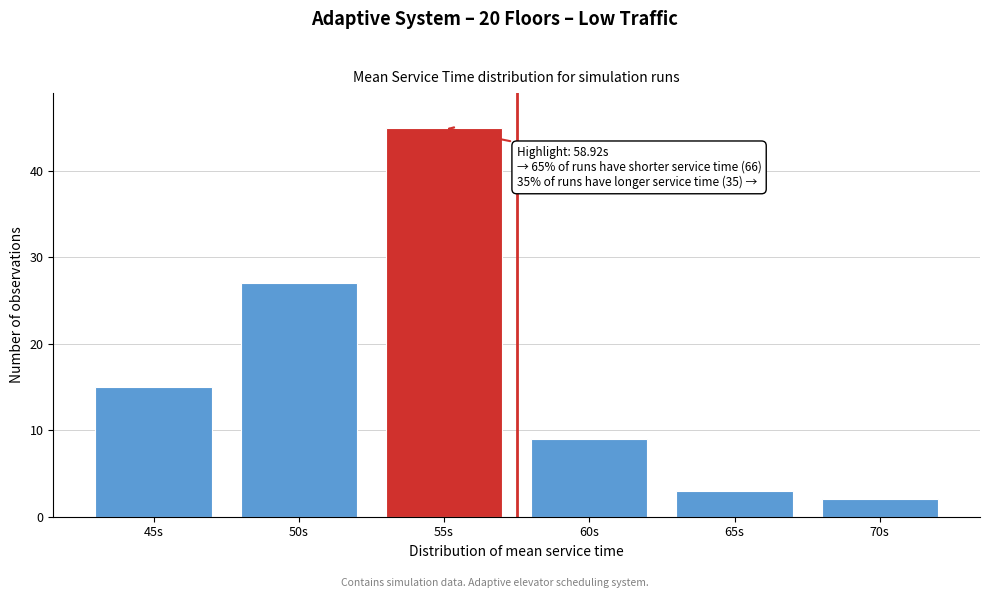

Reading right to left, what are all the values shown in this chart?

70s=2	65s=3	60s=9	55s=45	50s=27	45s=15